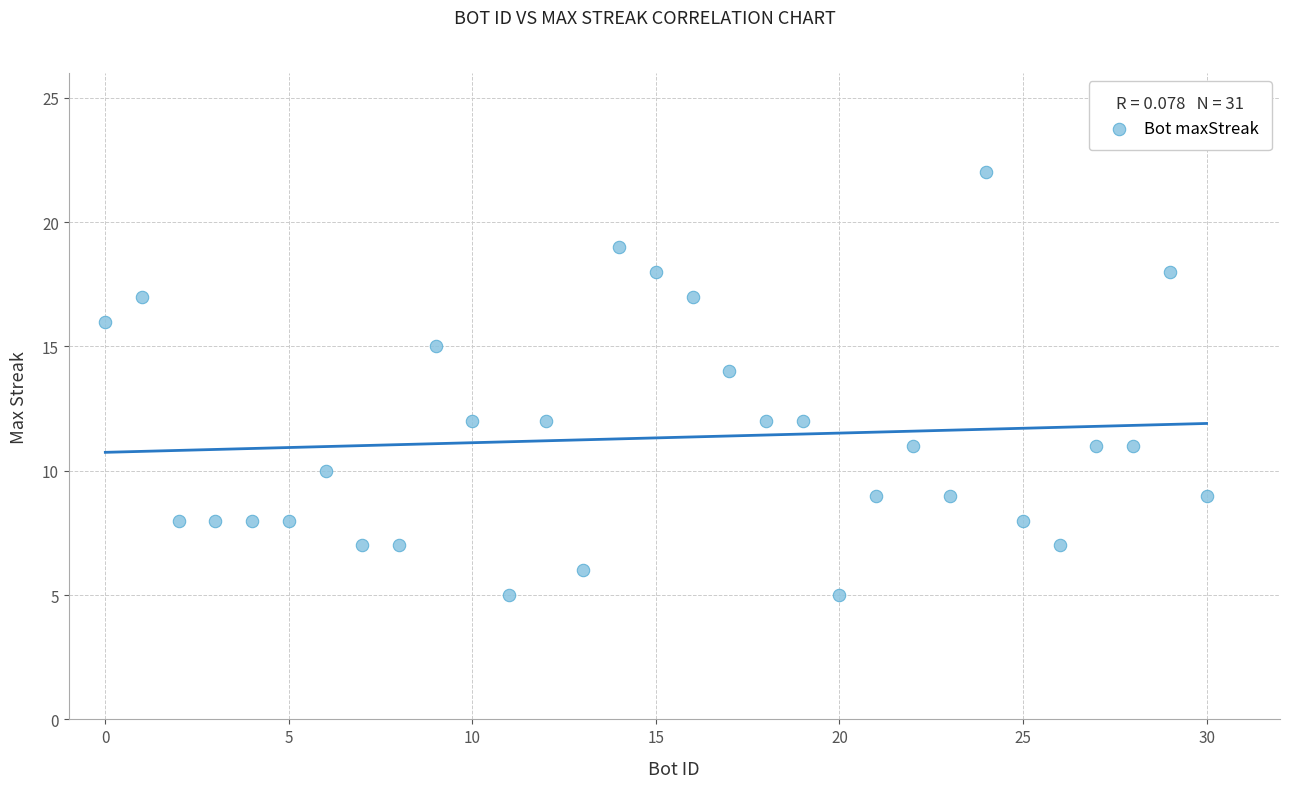

What is the range of Y values (max minus min)?

17